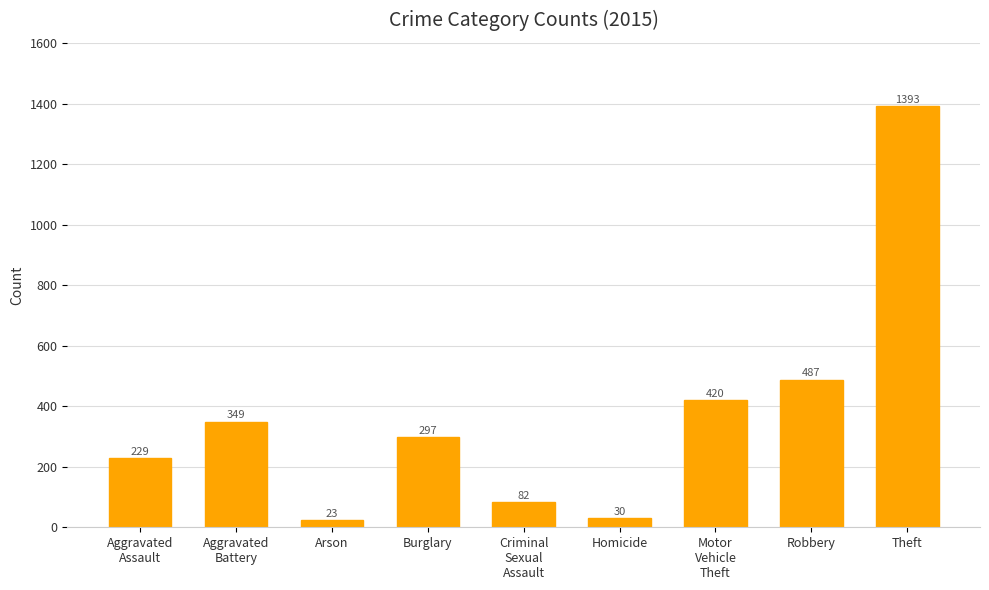

The value at Burglary is 297. True or false?

True